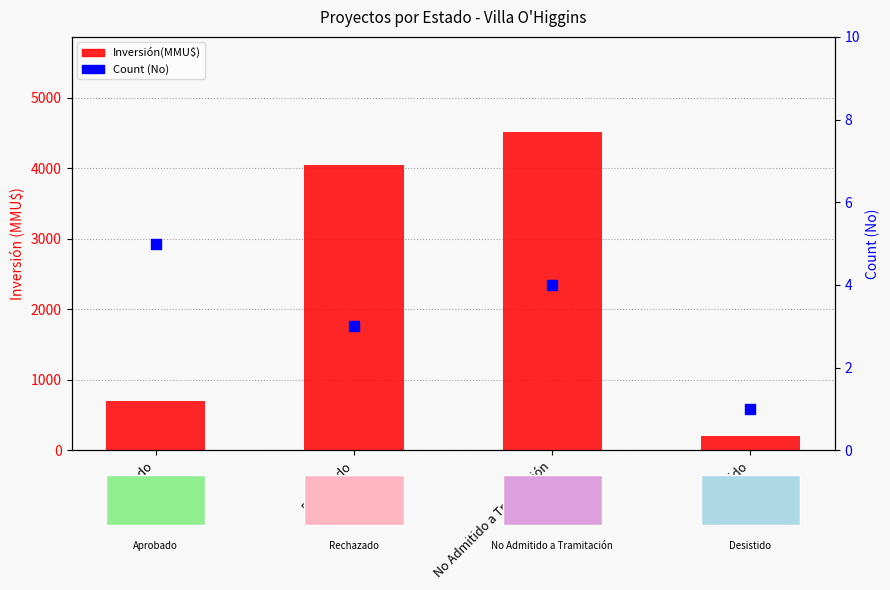

Which series has the largest total across all categories?

Inversión(MMU$)